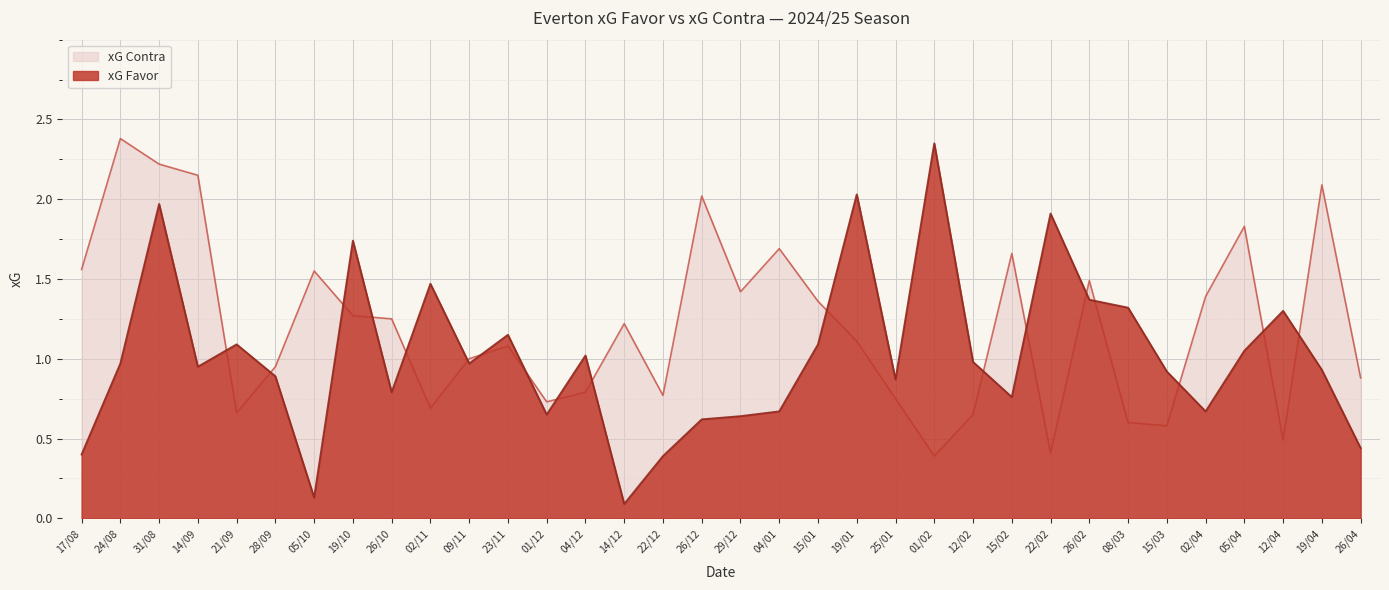

What are all the series names shown in the legend?

xG Contra, xG Favor